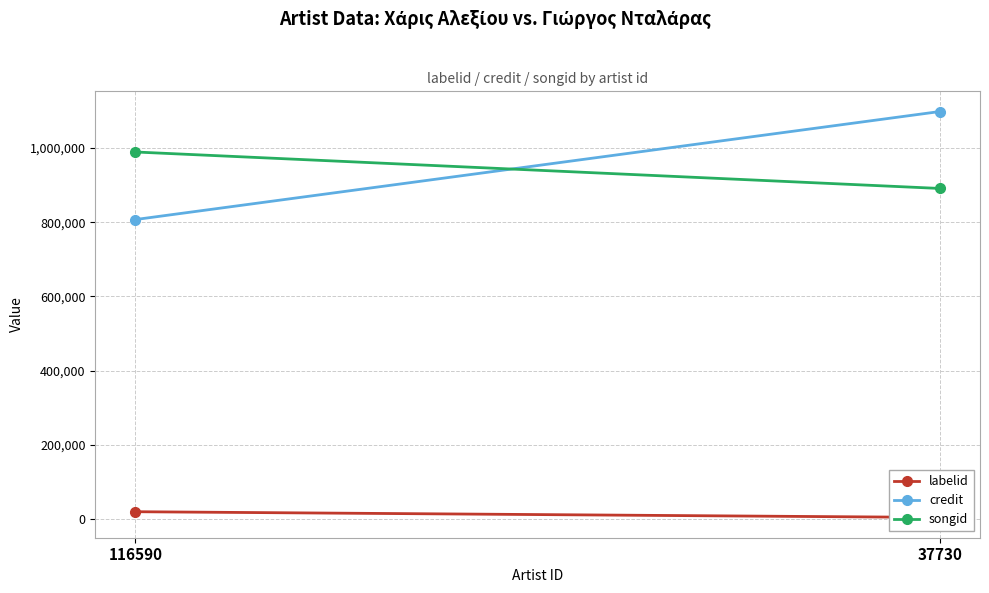

What is the value of the credit point at the 2nd from the left?

1098003